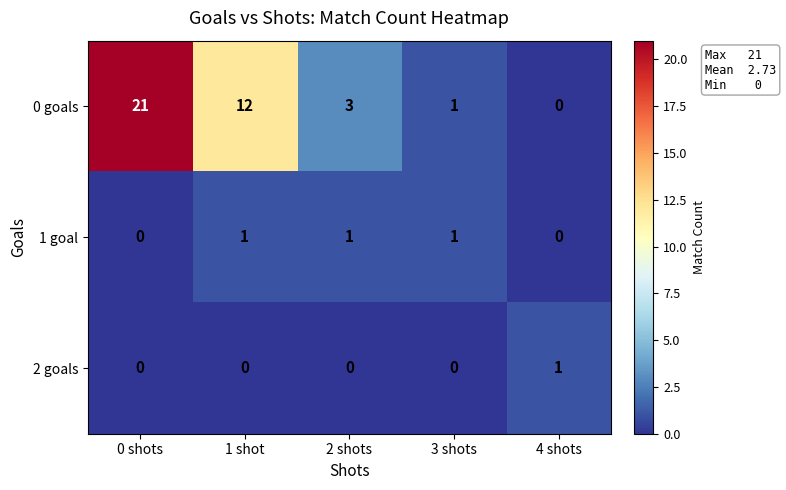

At 2 shots, list the series in order from smallest to largest.

2 goals, 1 goal, 0 goals